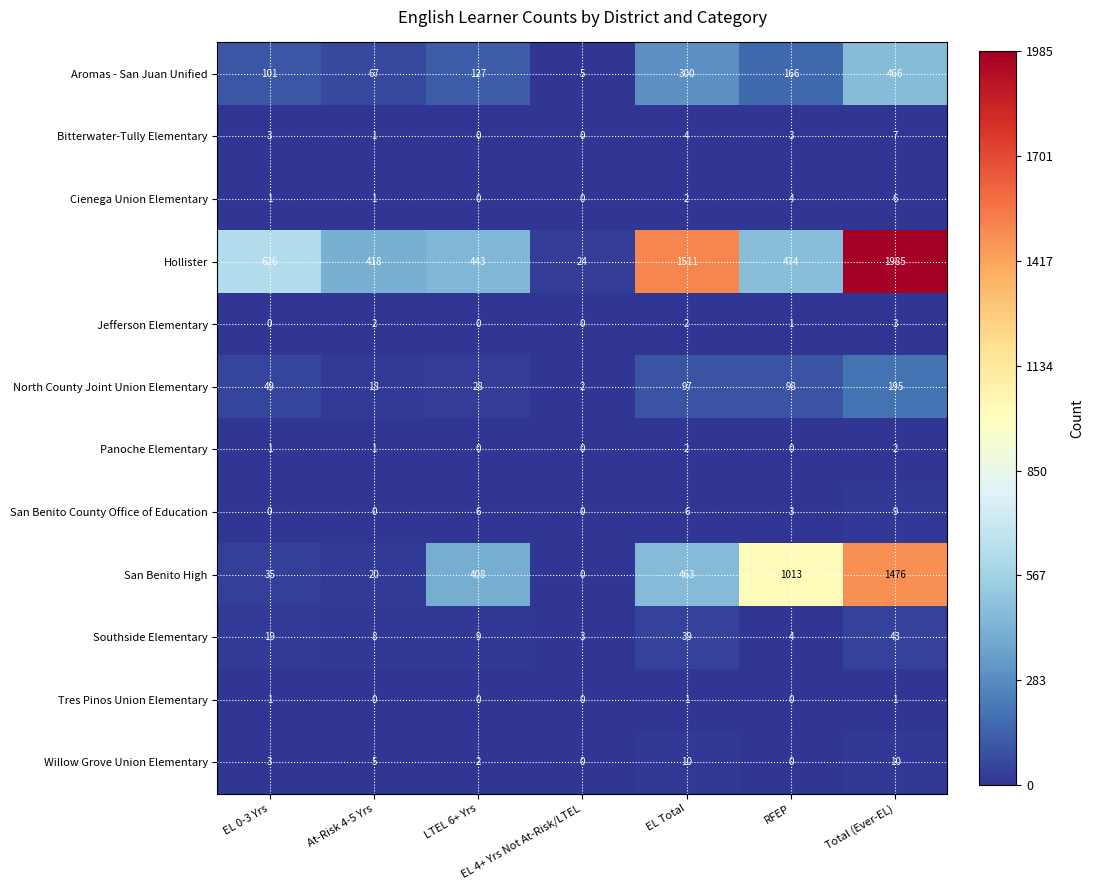

List the series in order of their peak value, lowest first.

Tres Pinos Union Elementary, Panoche Elementary, Jefferson Elementary, Cienega Union Elementary, Bitterwater-Tully Elementary, San Benito County Office of Education, Willow Grove Union Elementary, Southside Elementary, North County Joint Union Elementary, Aromas - San Juan Unified, San Benito High, Hollister